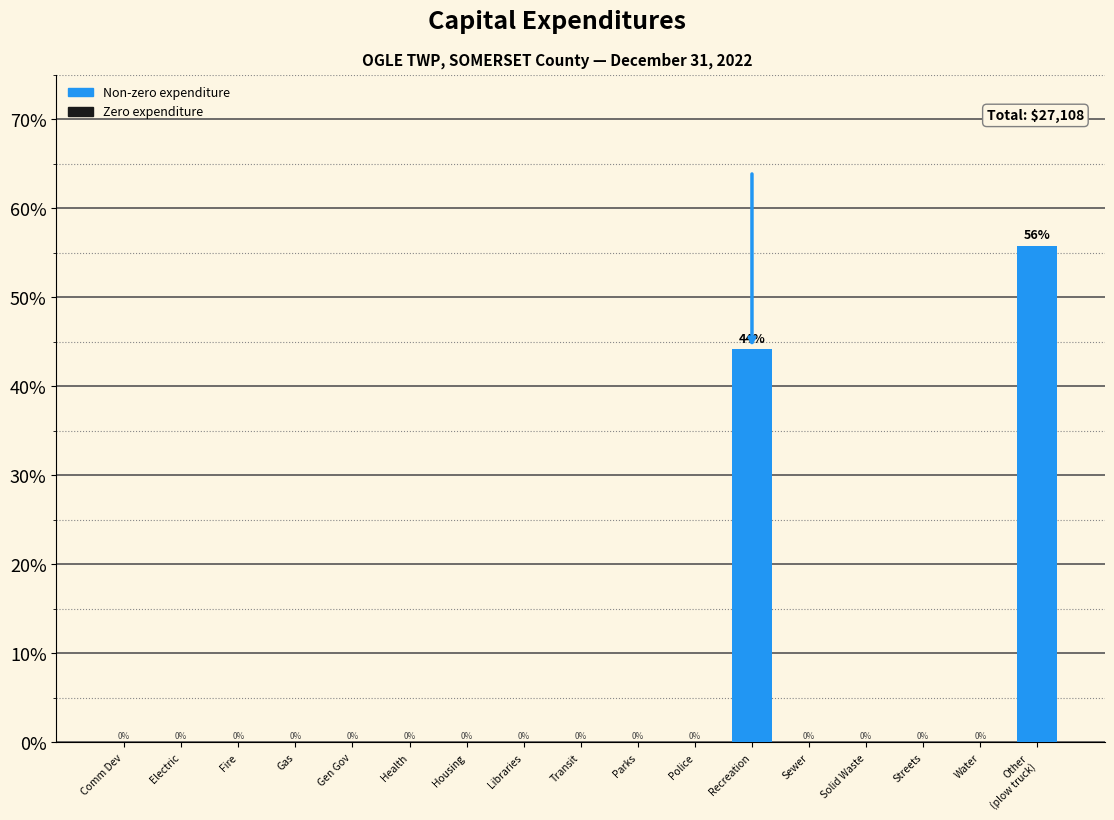

What is the maximum value shown in the chart?

55.8